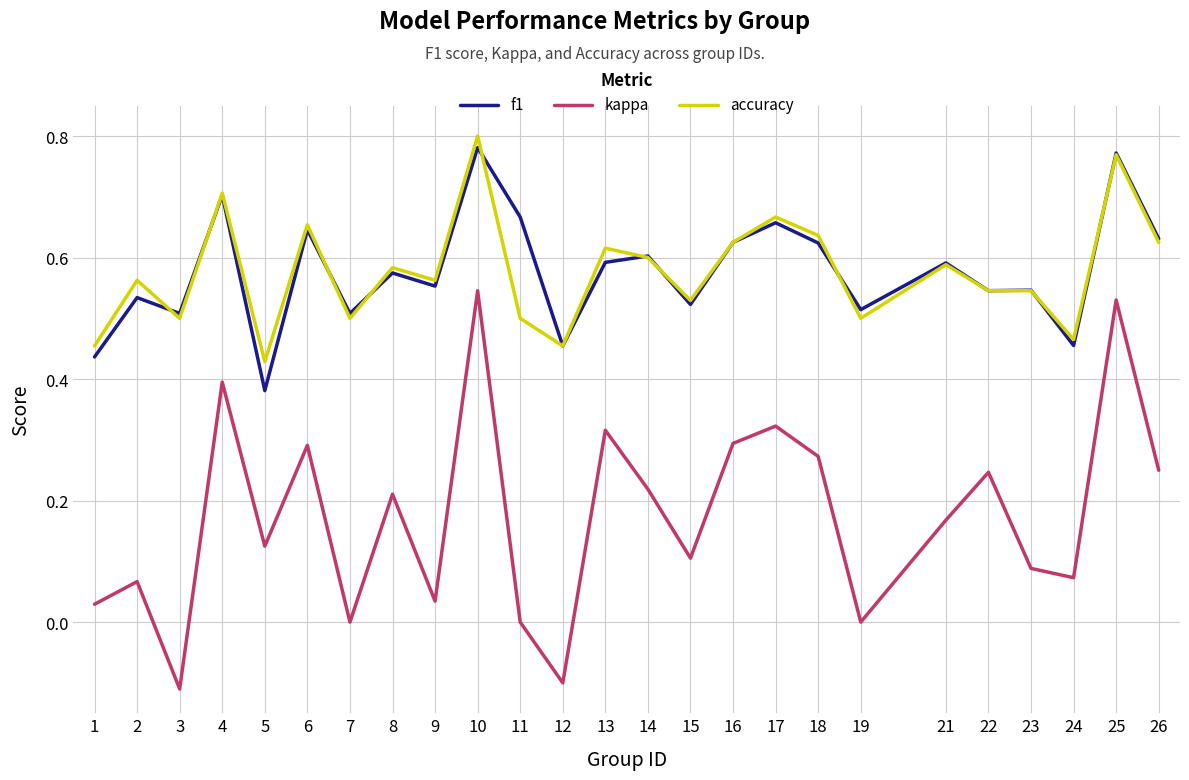

Where do f1 and accuracy first cross each other?

2 and 3